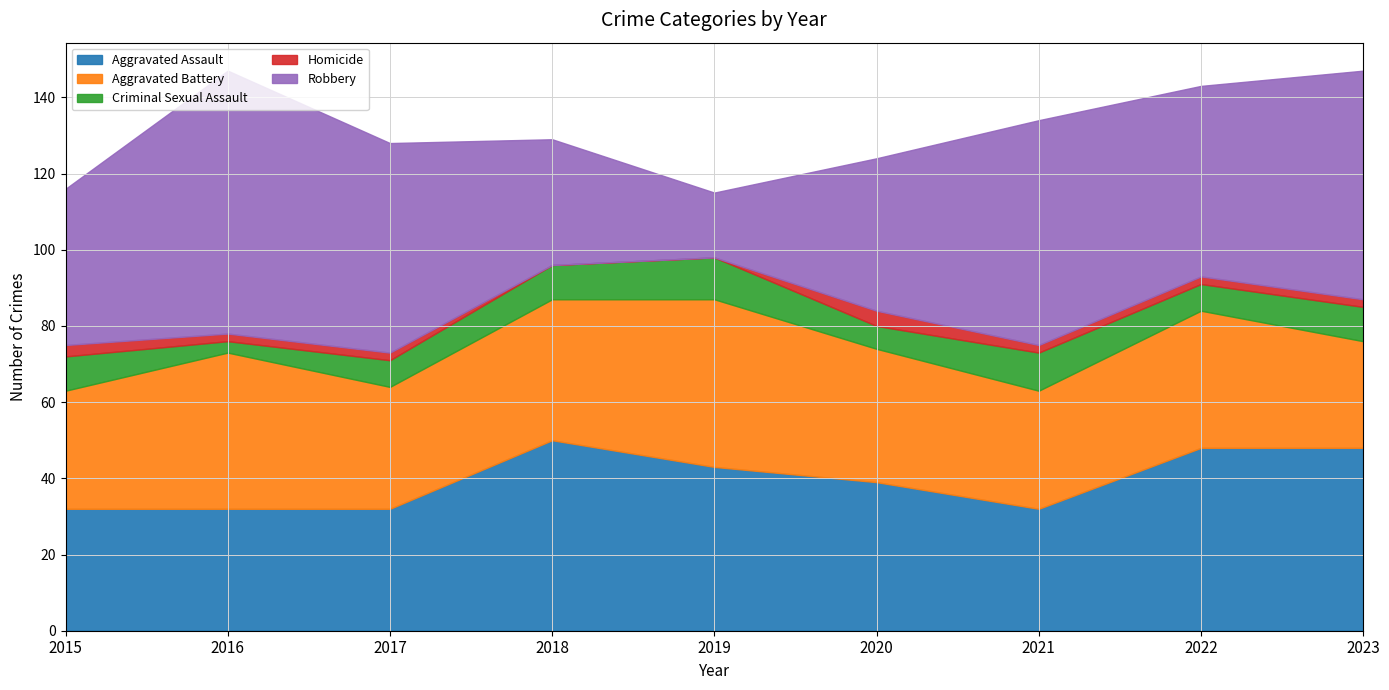

Where is Aggravated Assault nearest to the value 41?

2019